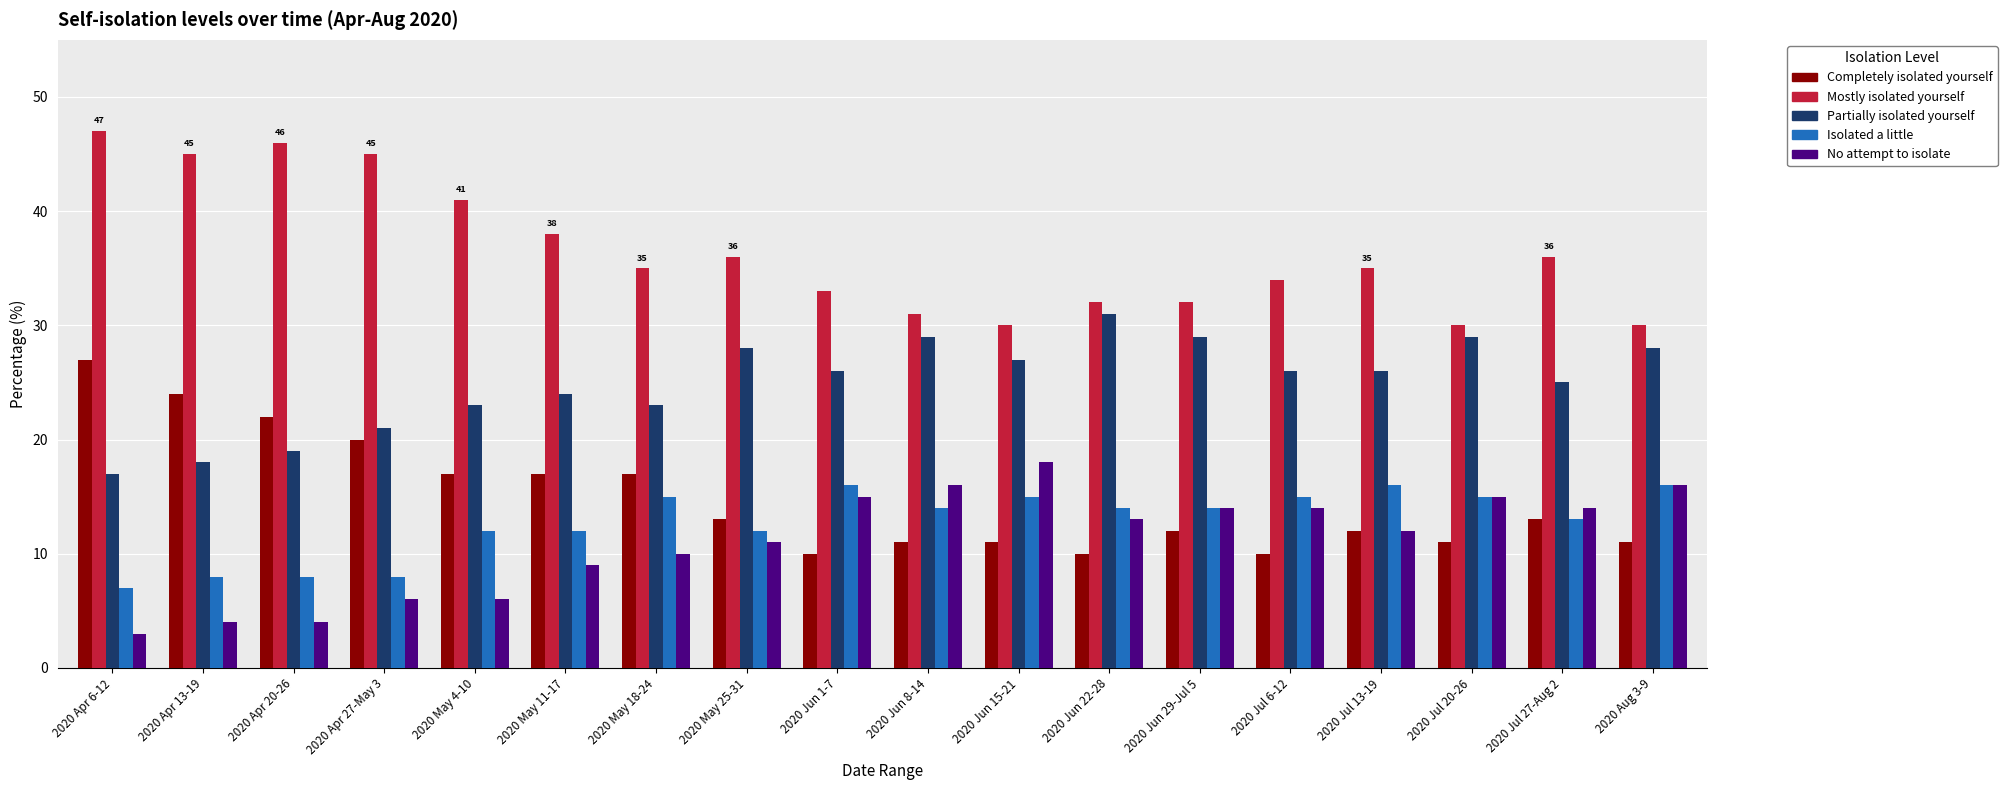

What are all the series names shown in the legend?

Completely isolated yourself, Mostly isolated yourself, Partially isolated yourself, Isolated a little, No attempt to isolate